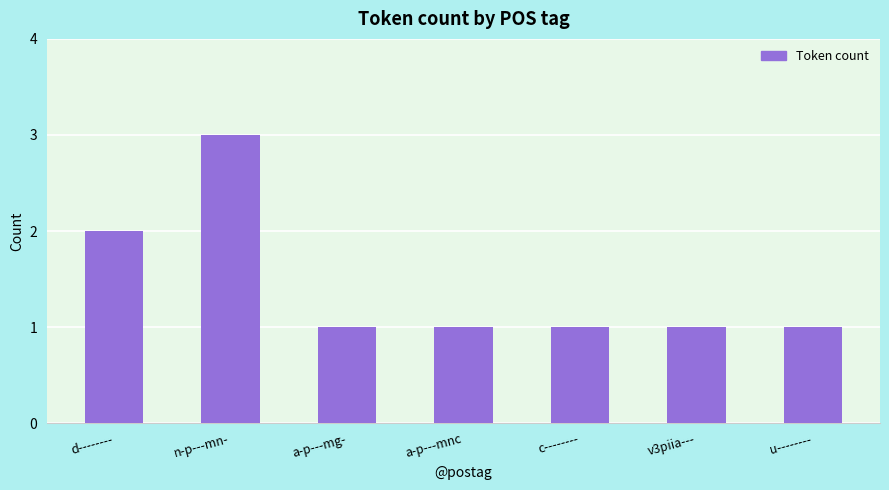

At which label is the value closest to 2?

d--------